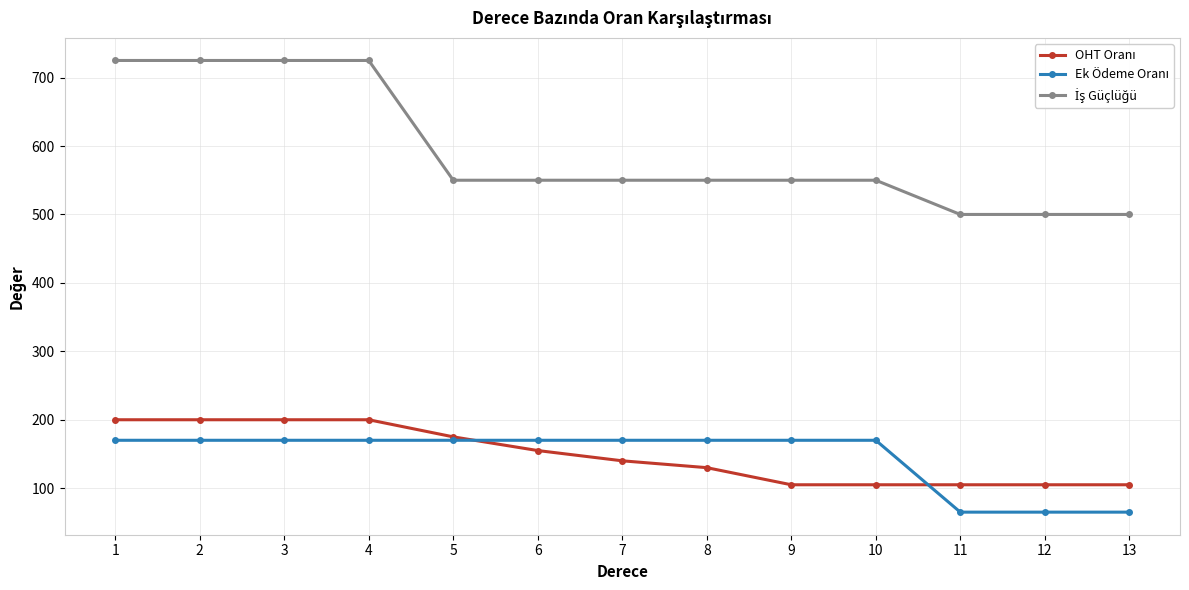

What is the minimum value shown in the chart?

65